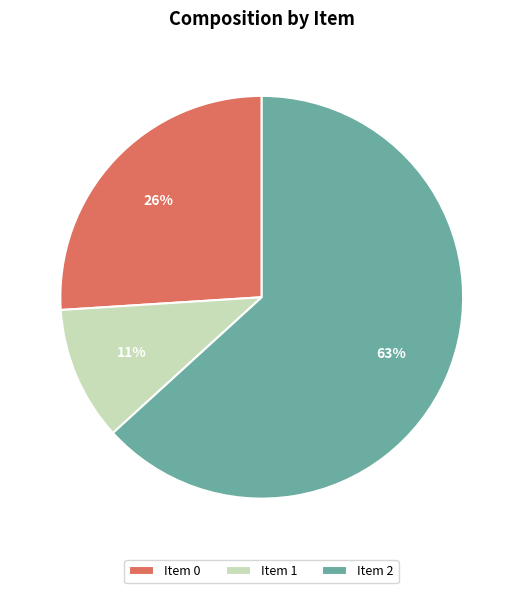

Is there any slice that represents more than half of the pie?

Yes